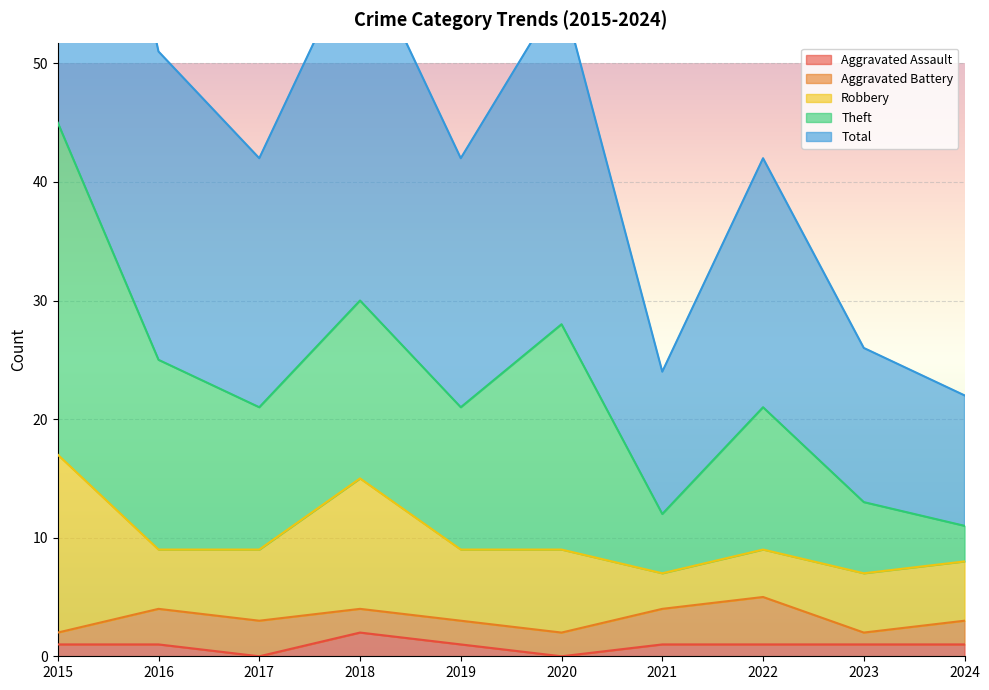

Is it true that Robbery equals 2 at 2020?

False